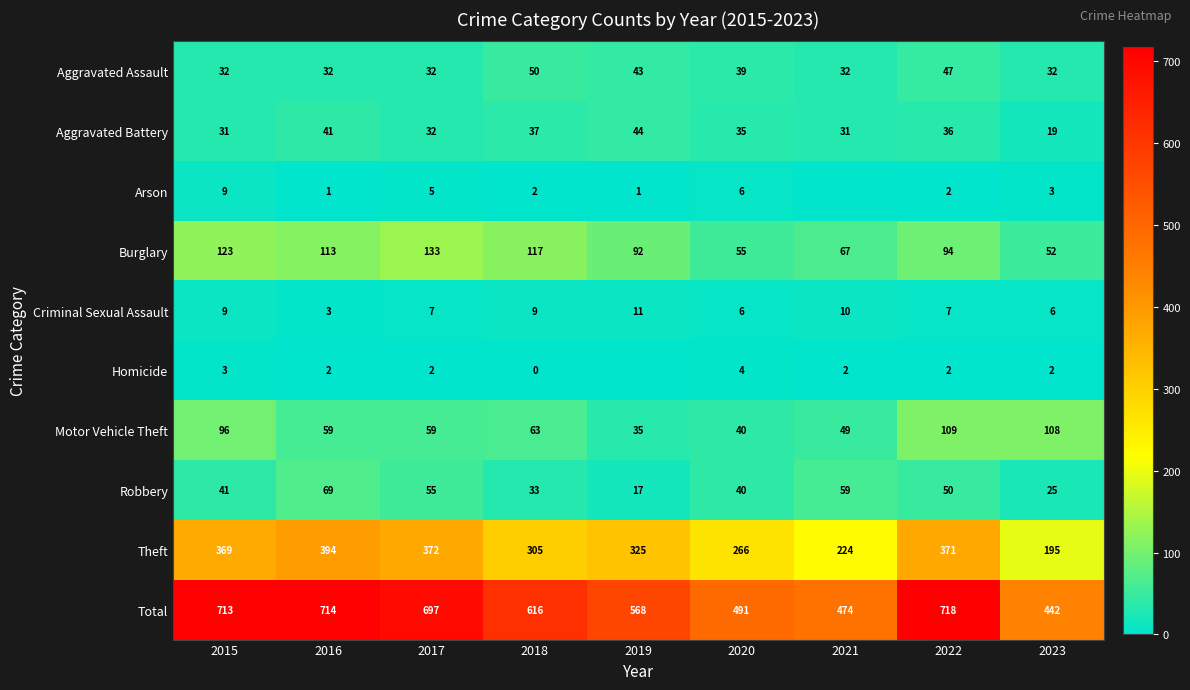

How many values in the Theft series are below 325?

4